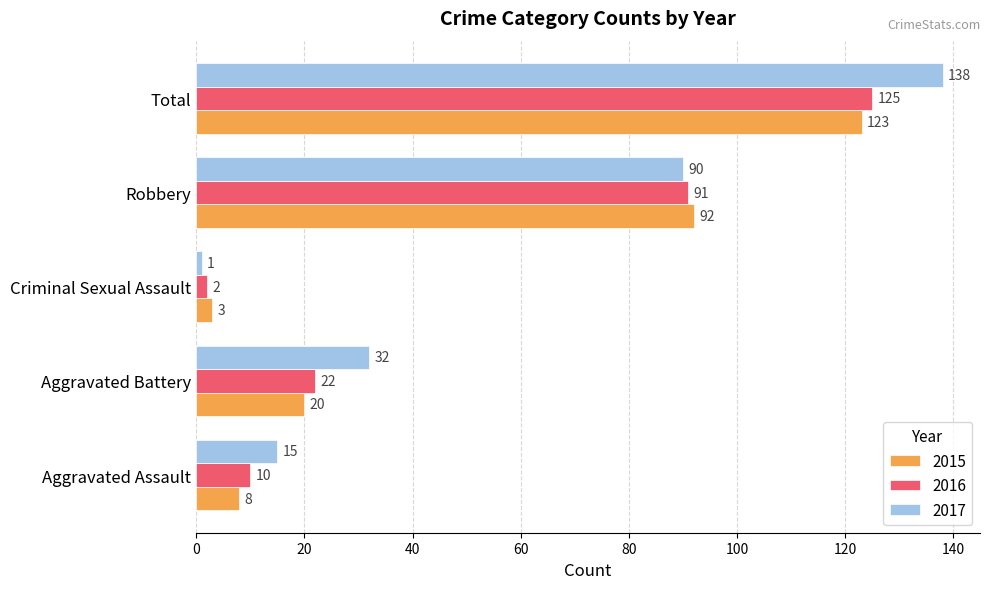

What is the lowest value of the 2015 series?

3